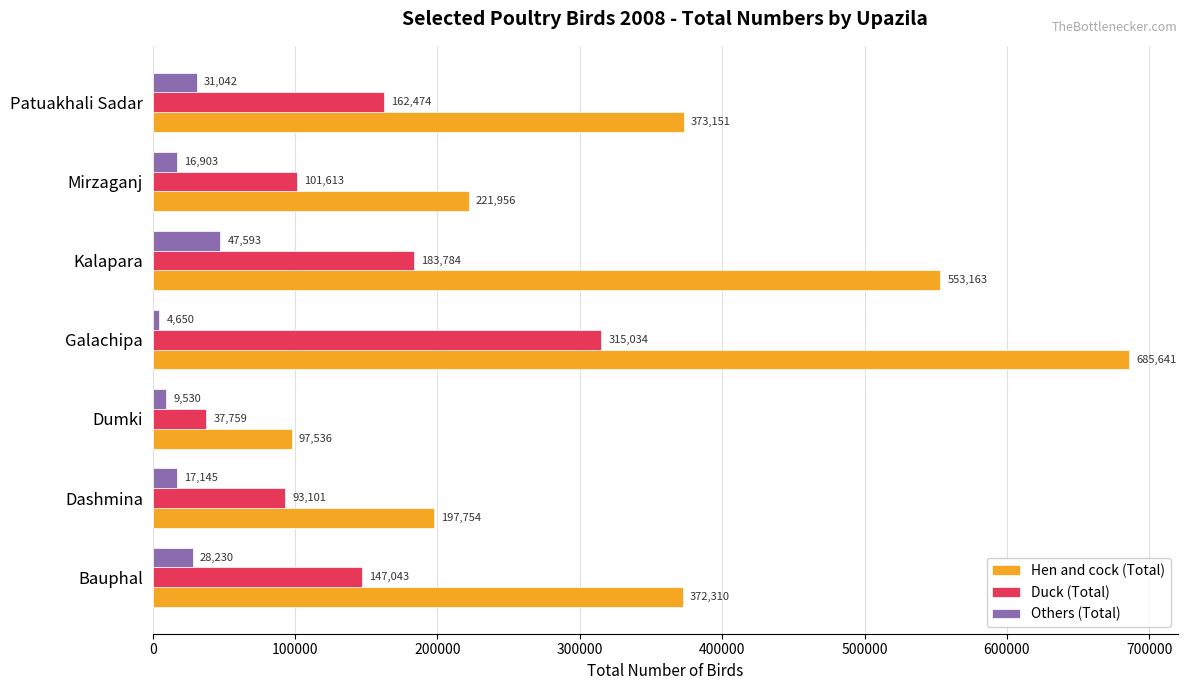

What are all the series names shown in the legend?

Hen and cock (Total), Duck (Total), Others (Total)